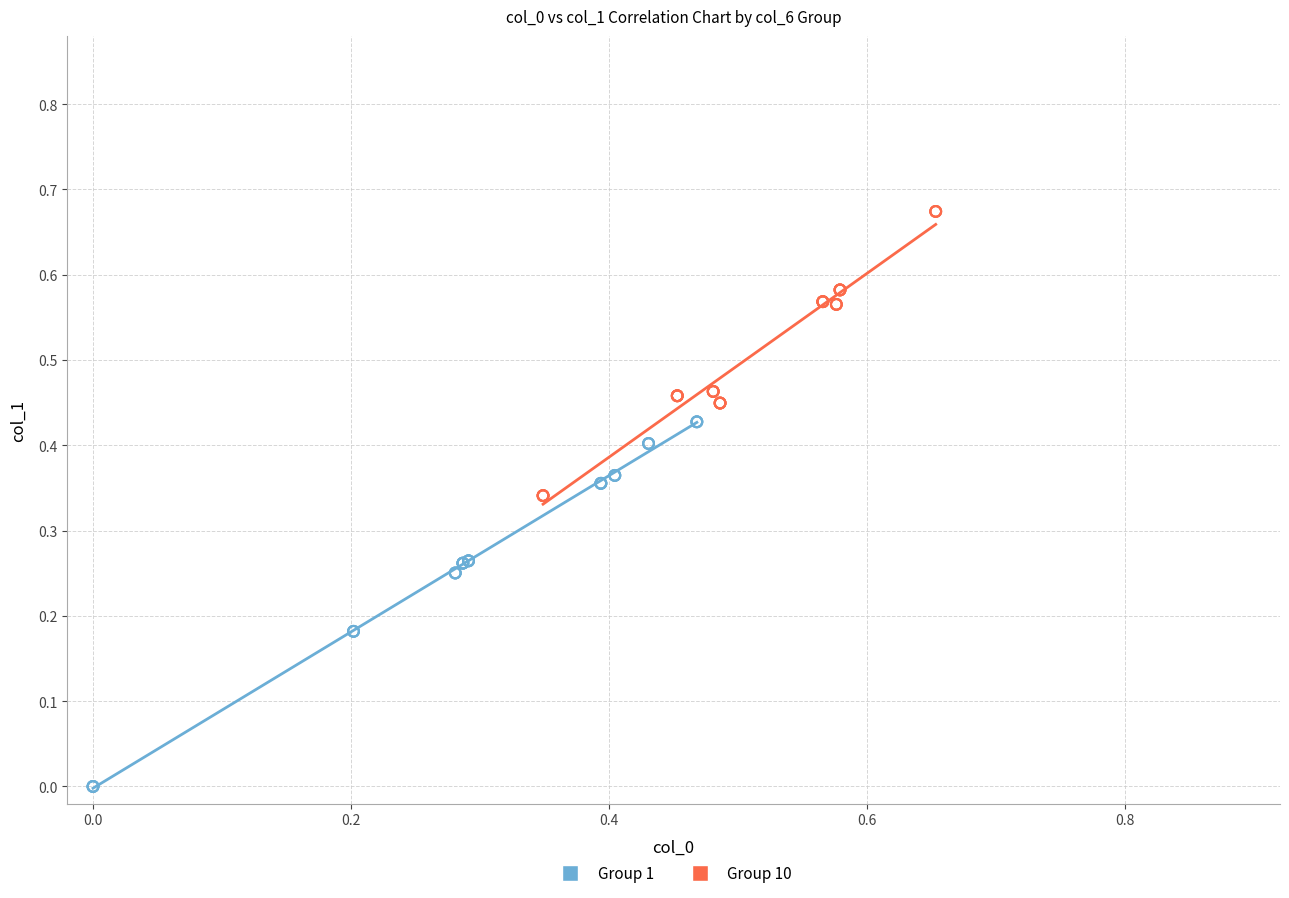

Which series has the largest Y range (max minus min)?

Group 1